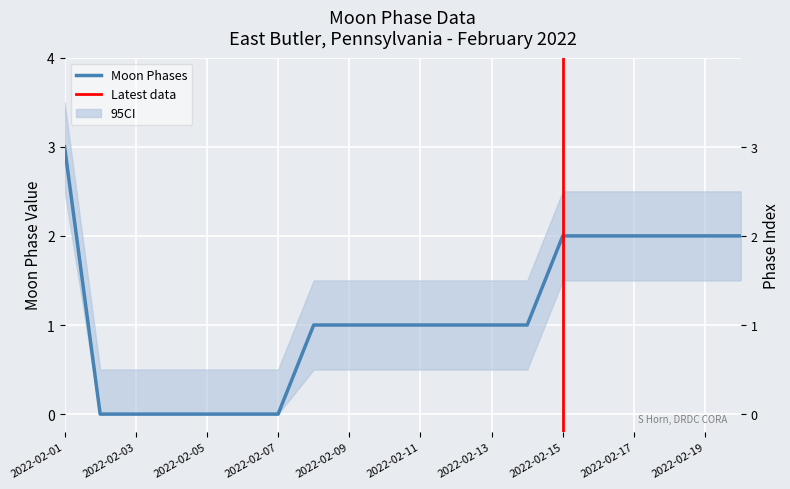

At which label is the value closest to 1?

2022-02-08